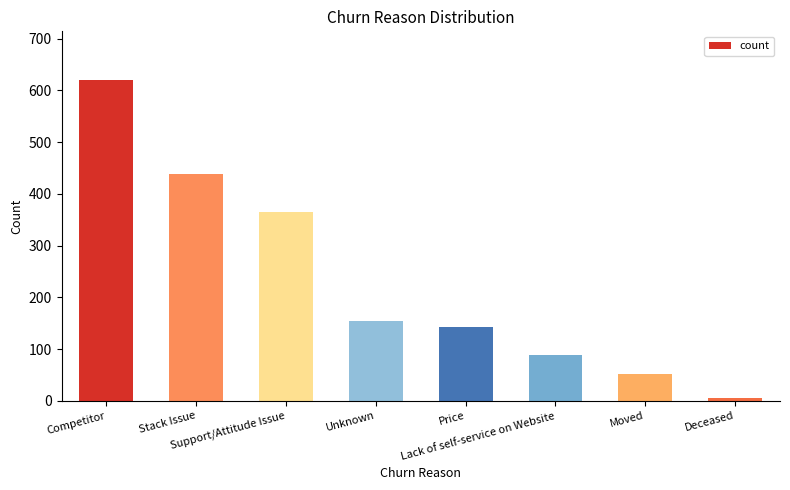

Between Price and Lack of self-service on Website, which is larger?

Price